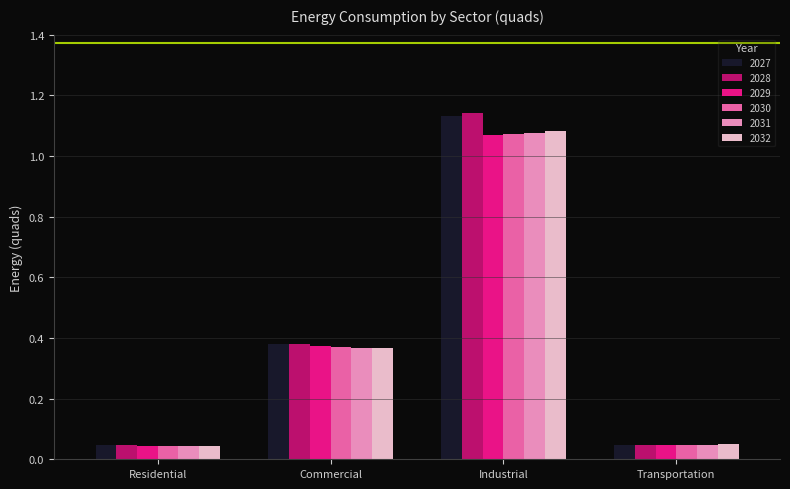

The 2028 series shows 0.1 at Residential. True or false?

False